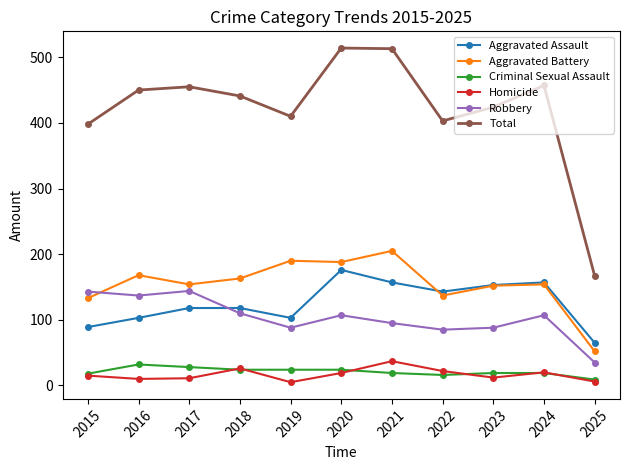

What is the greatest value displayed?

514